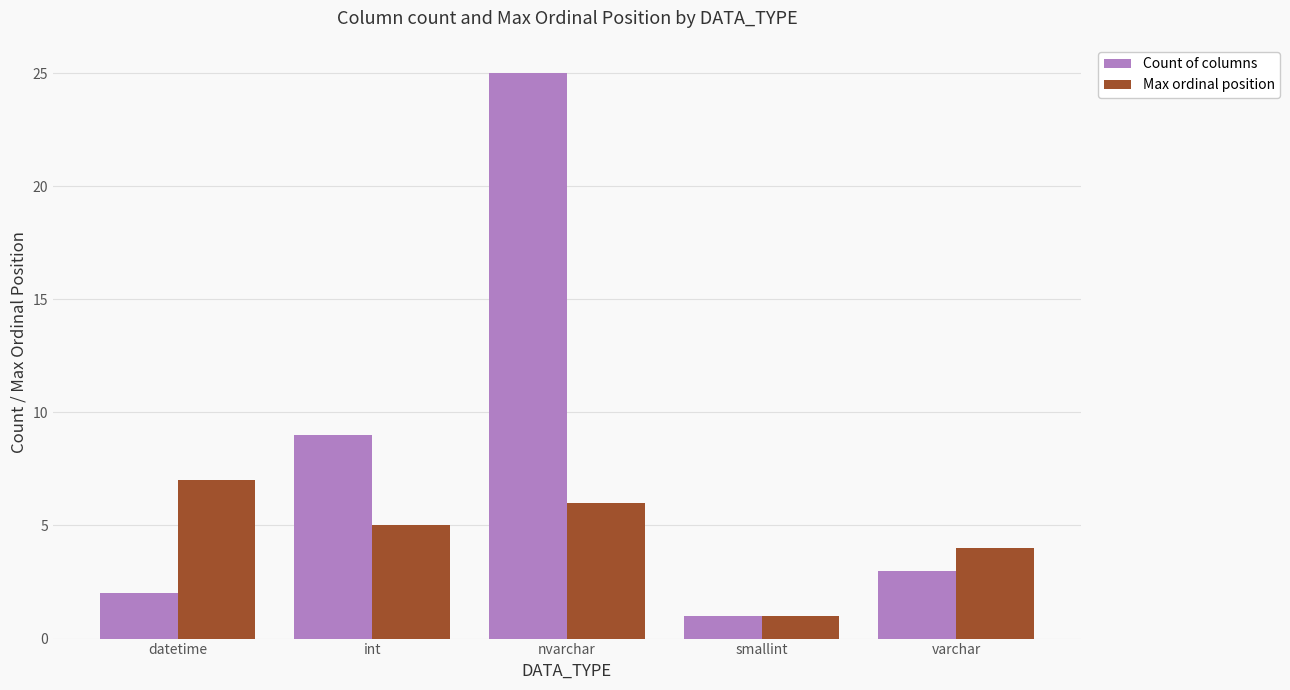

What are all the series names shown in the legend?

Count of columns, Max ordinal position